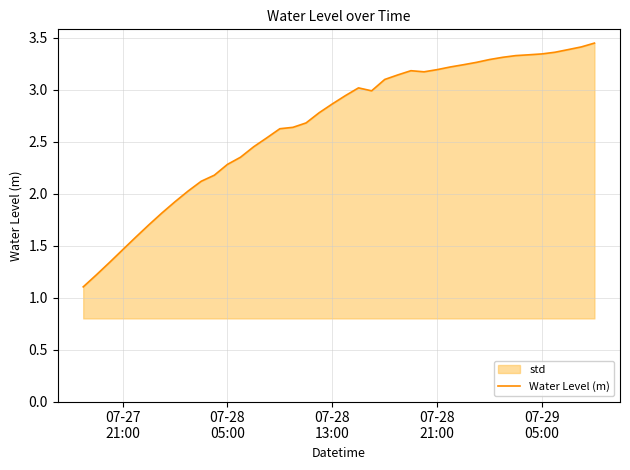

How many lines are shown in the chart?

1